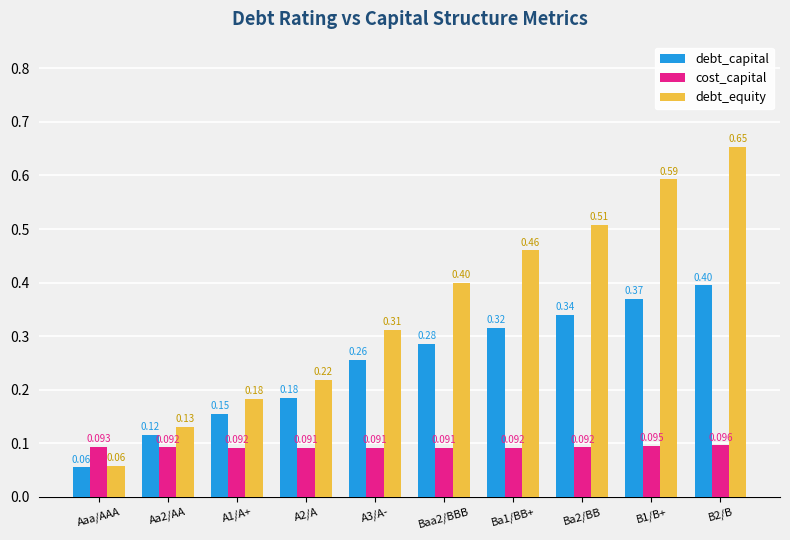

At A1/A+, list the series in order from smallest to largest.

cost_capital, debt_capital, debt_equity